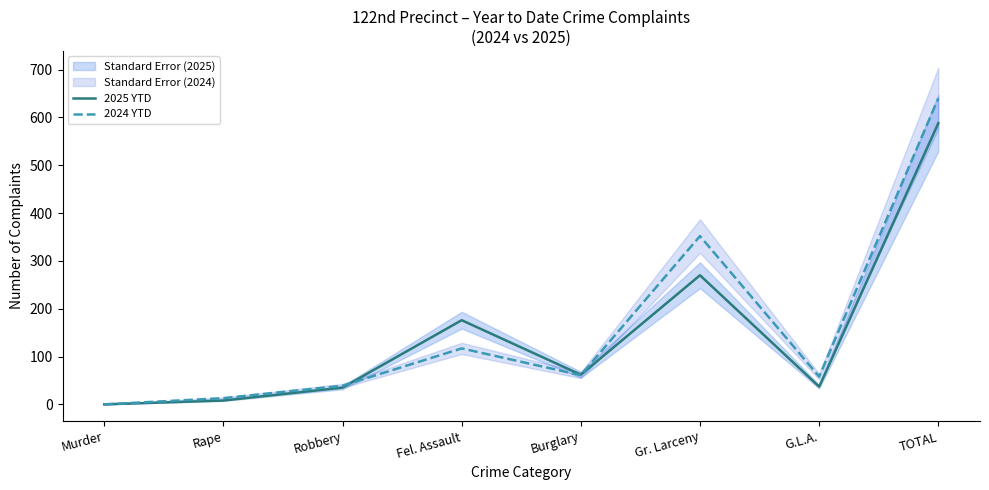

The 2025 YTD series shows 14 at G.L.A.. True or false?

False